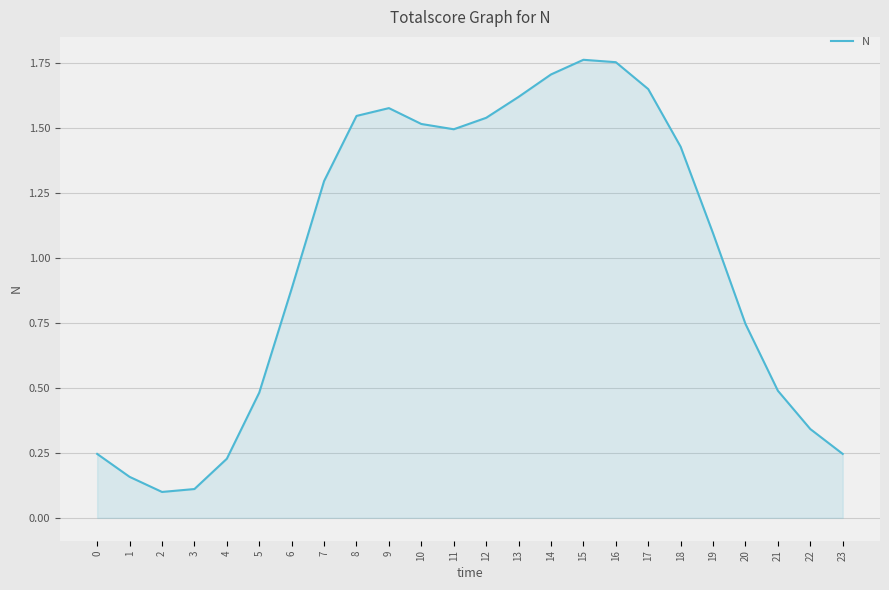

At which label does the data first exceed 1?

7